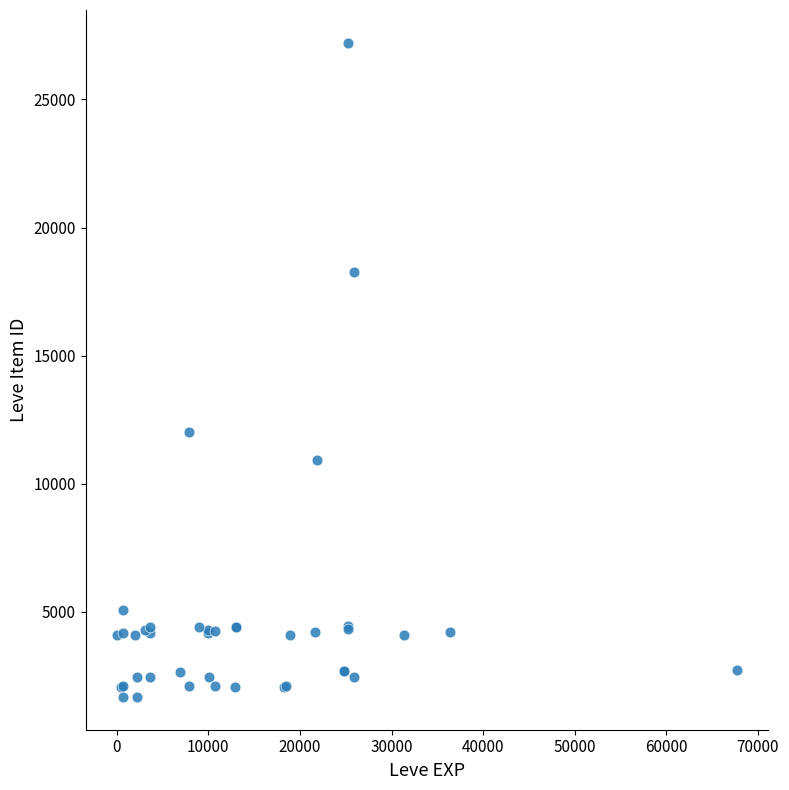

What Y value in the scatter plot is closest to 14448?

12018